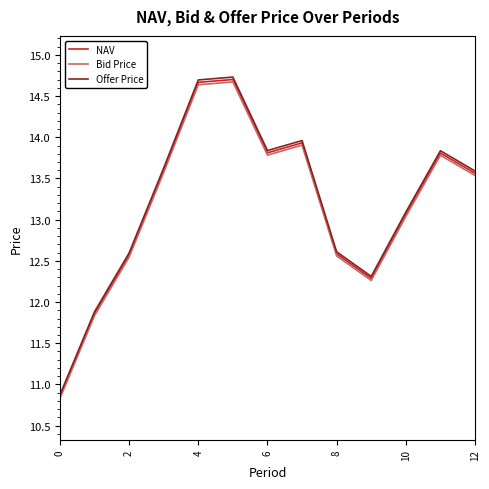

Which series has the largest range (max minus min)?

Offer Price